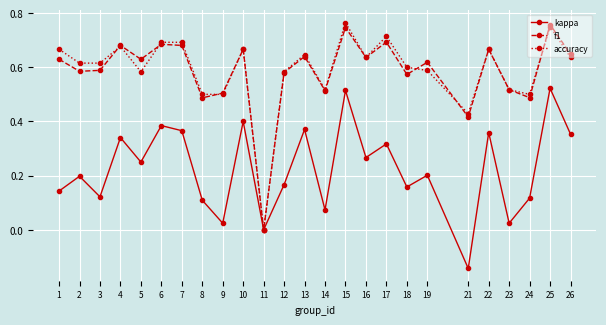

The value of accuracy at 10 is 0.9. True or false?

False